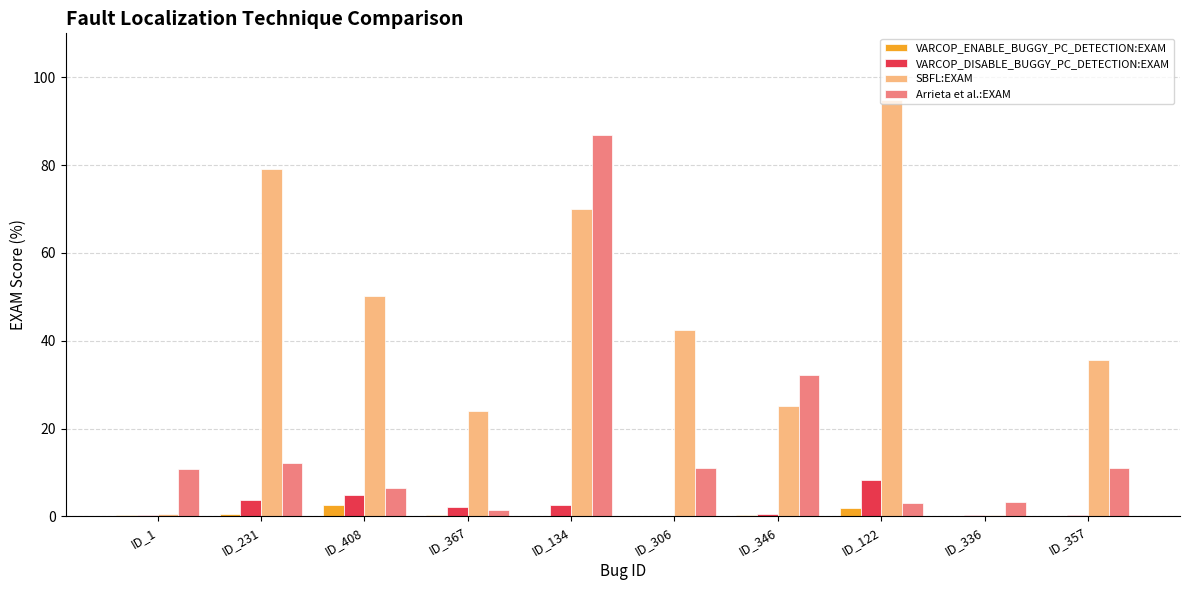

Which category has the highest value in the VARCOP_DISABLE_BUGGY_PC_DETECTION:EXAM series?

ID_122